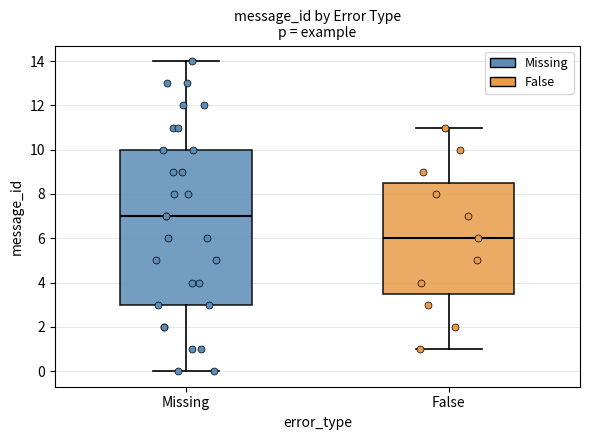

Which box is the tallest, from its lower edge to its upper edge?

Missing